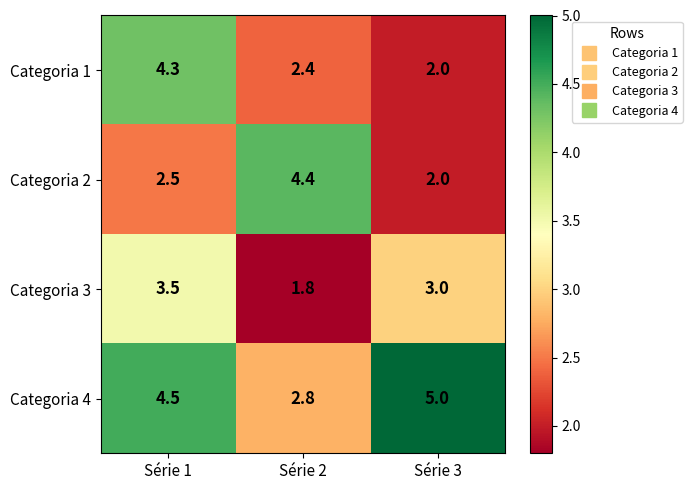

Reading right to left, list all the values displayed in this chart.

Categoria 1: 2.0	2.4	4.3
Categoria 2: 2.0	4.4	2.5
Categoria 3: 3.0	1.8	3.5
Categoria 4: 5.0	2.8	4.5